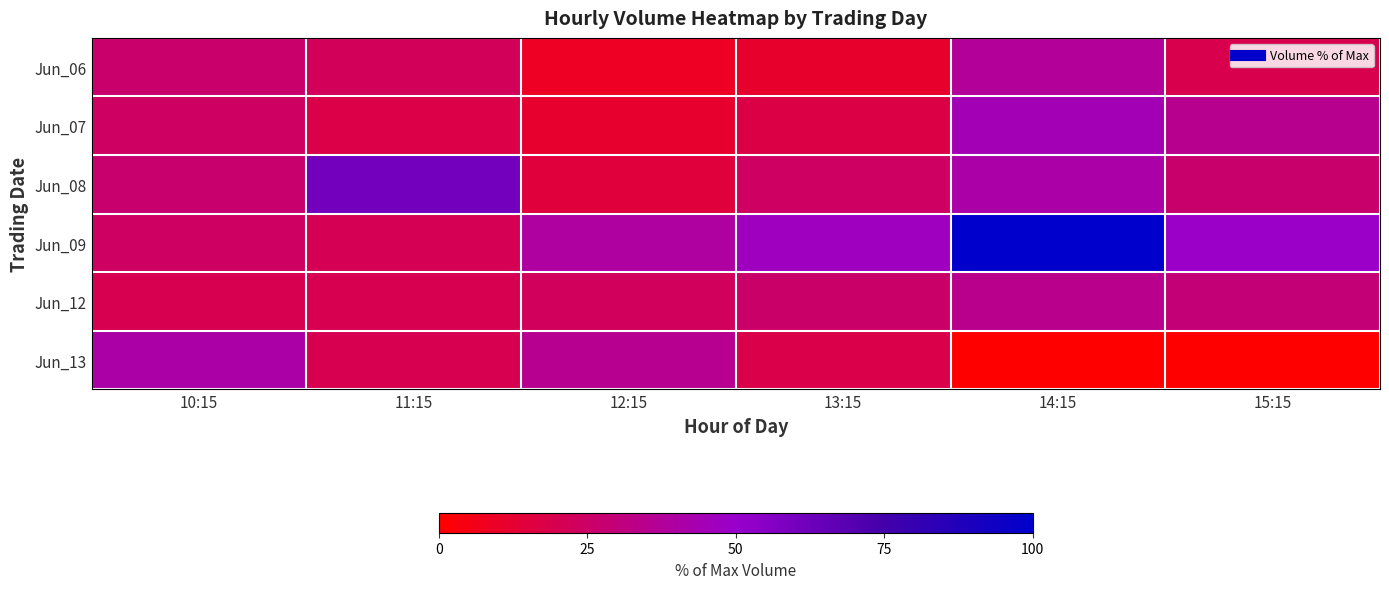

Which series changed the most between 11:15 and 12:15?

Jun_08